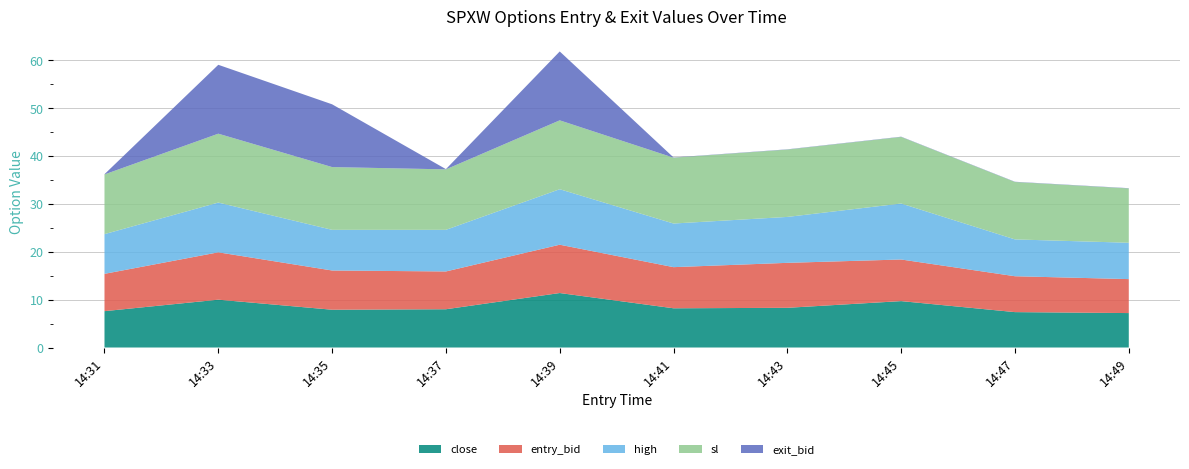

Reading left to right, list all the values displayed in this chart.

close: 7.6	10.0	7.9	8.0	11.4	8.2	8.3	9.7	7.4	7.2
entry_bid: 7.8	9.9	8.2	7.9	10.1	8.6	9.4	8.7	7.5	7.1
high: 8.3	10.4	8.5	8.7	11.6	9.1	9.6	11.7	7.7	7.6
sl: 12.5	14.4	13.1	12.6	14.4	13.8	14.1	13.9	12.0	11.4
exit_bid: 0.1	14.4	13.1	0.1	14.4	0.1	0.1	0.1	0.1	0.1